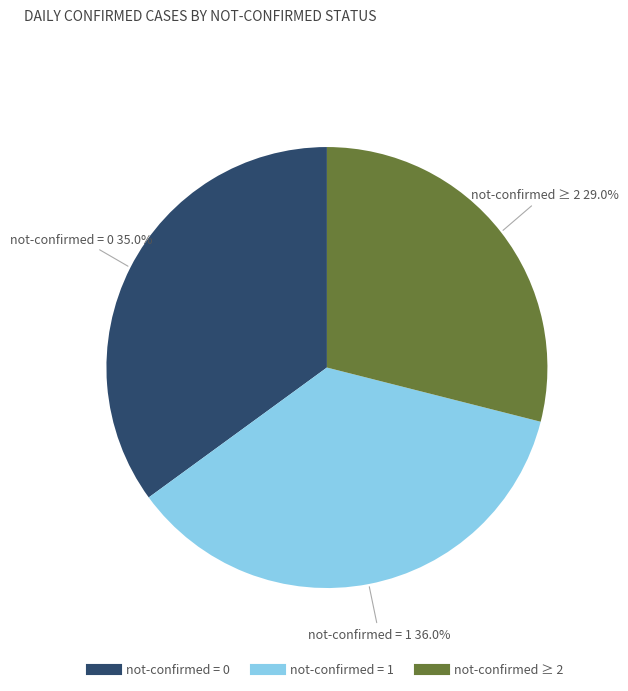

Is there any slice that represents more than half of the pie?

No